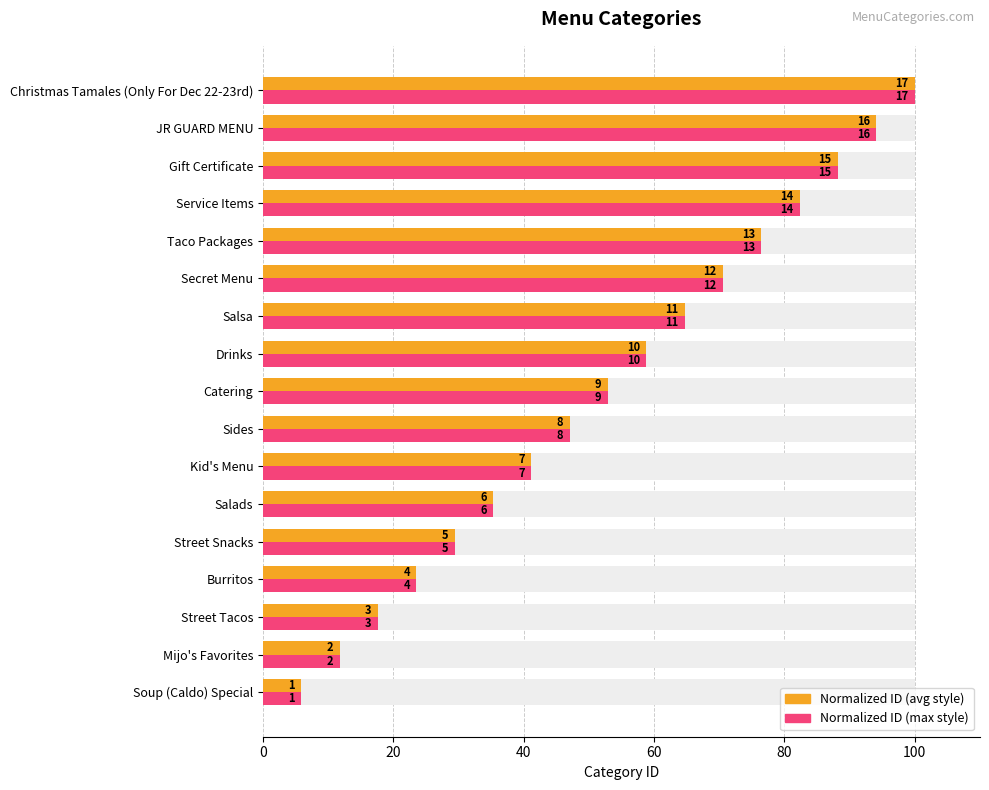

What is the greatest value displayed?

100.0